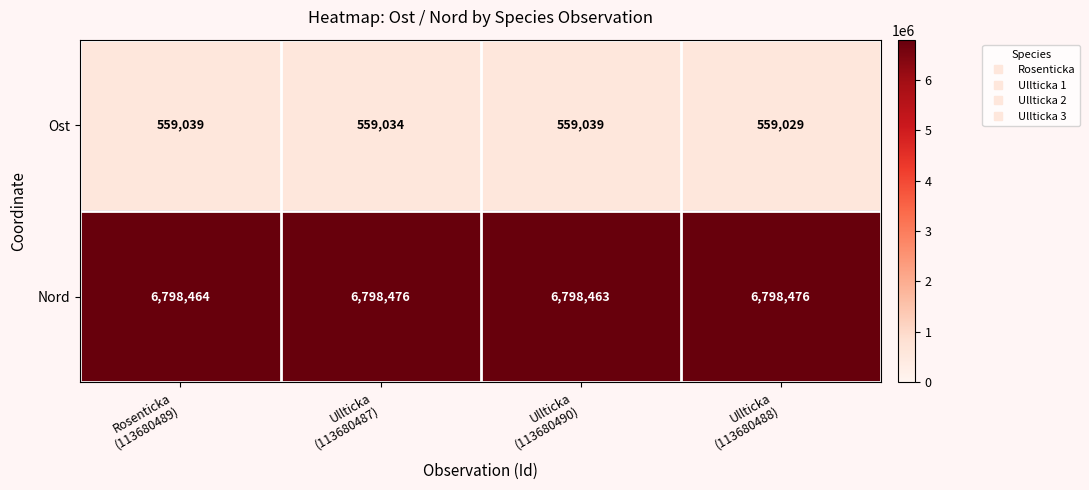

Which series has the largest range (max minus min)?

Nord